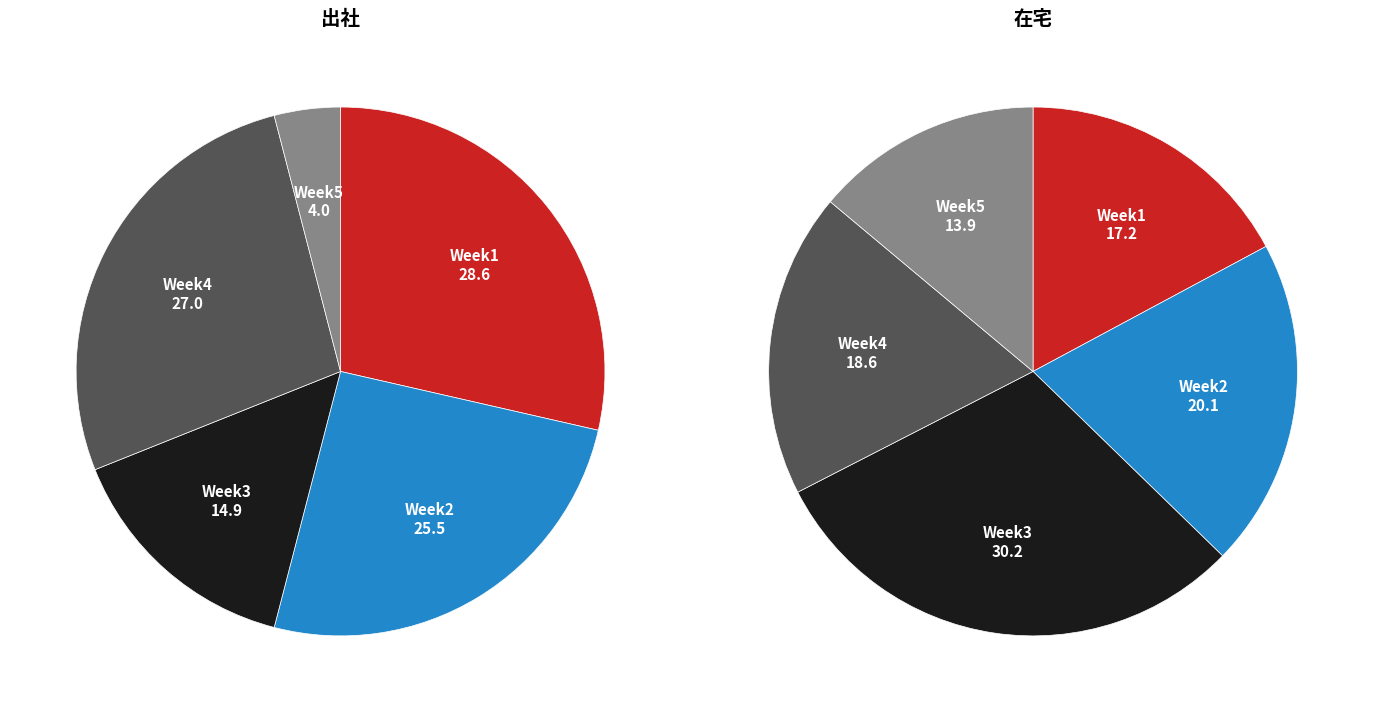

Does any single category account for the majority?

No